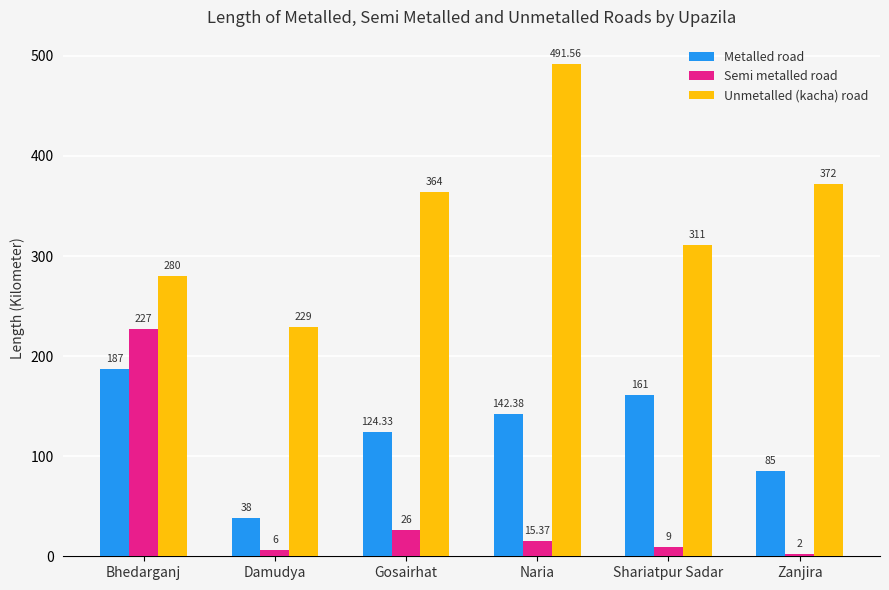

Rank the series by their average value, from lowest to highest.

Semi metalled road, Metalled road, Unmetalled (kacha) road